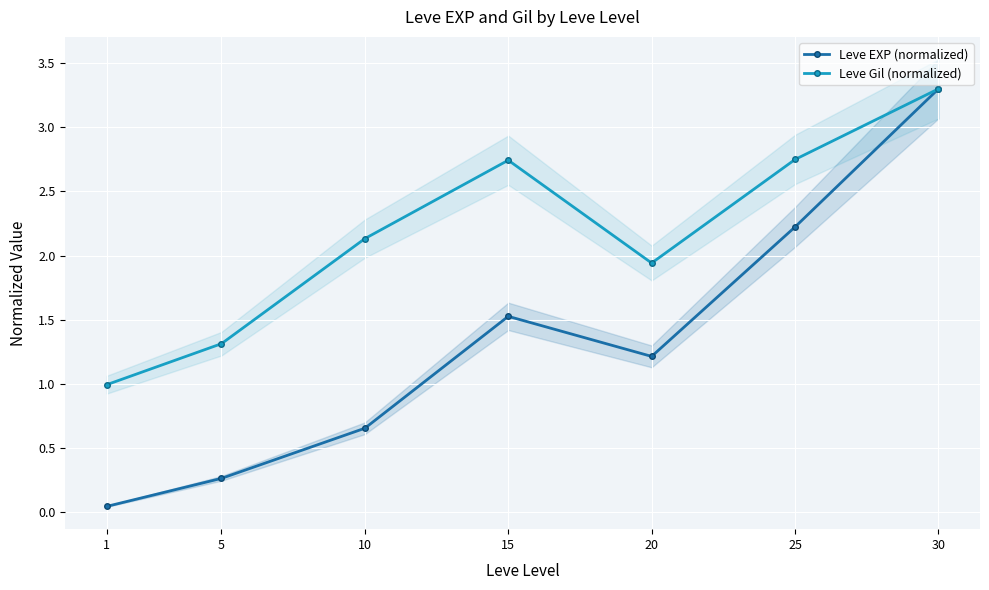

True or false: Leve EXP (normalized) and Leve Gil (normalized) cross at least once.

False